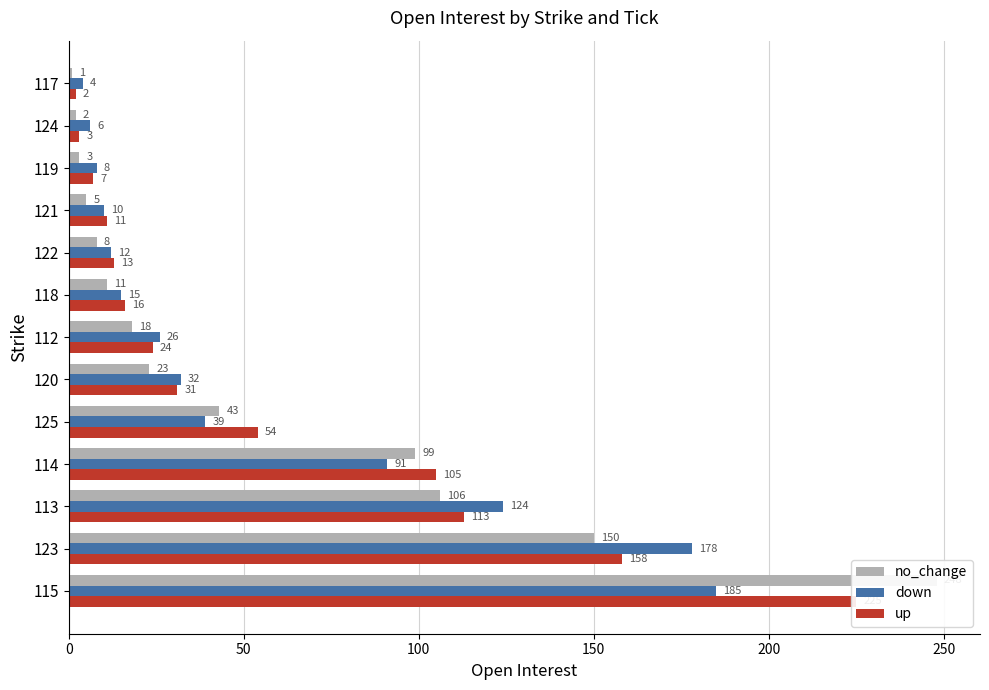

At how many categories does at least one series exceed 44?

5